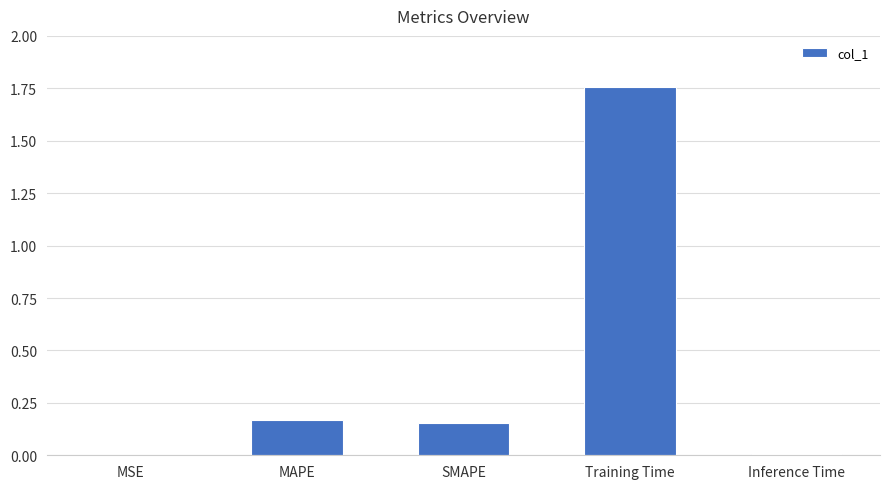

The value at Training Time is 0.5. True or false?

False